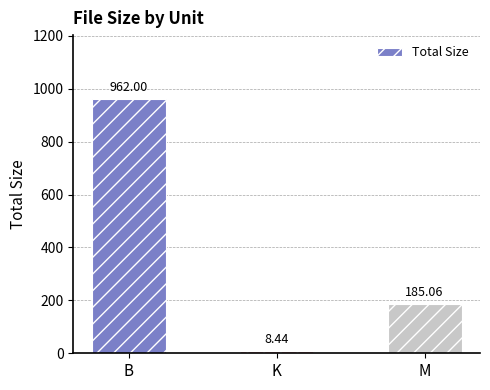

Which label corresponds to the largest value in the chart?

B